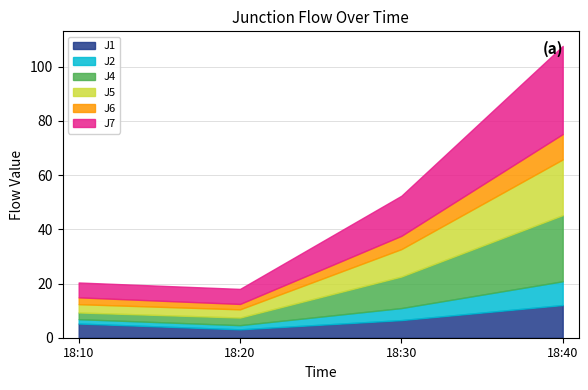

What is the greatest value displayed?

32.5